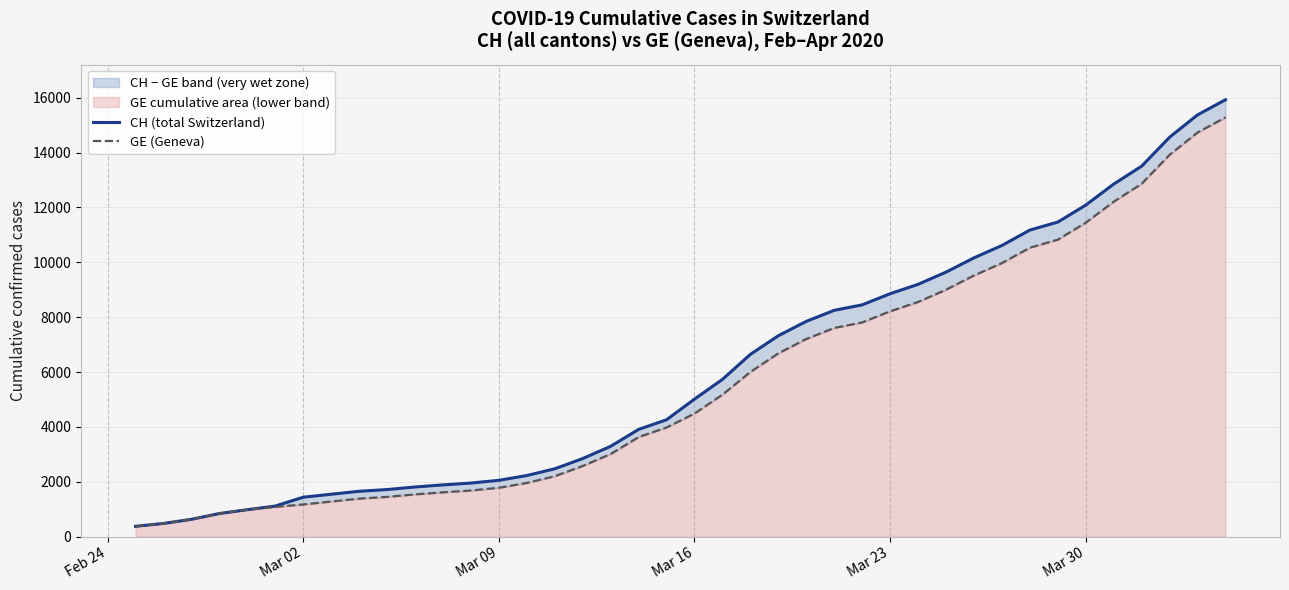

What is the average value of the CH (total Switzerland) series?

6053